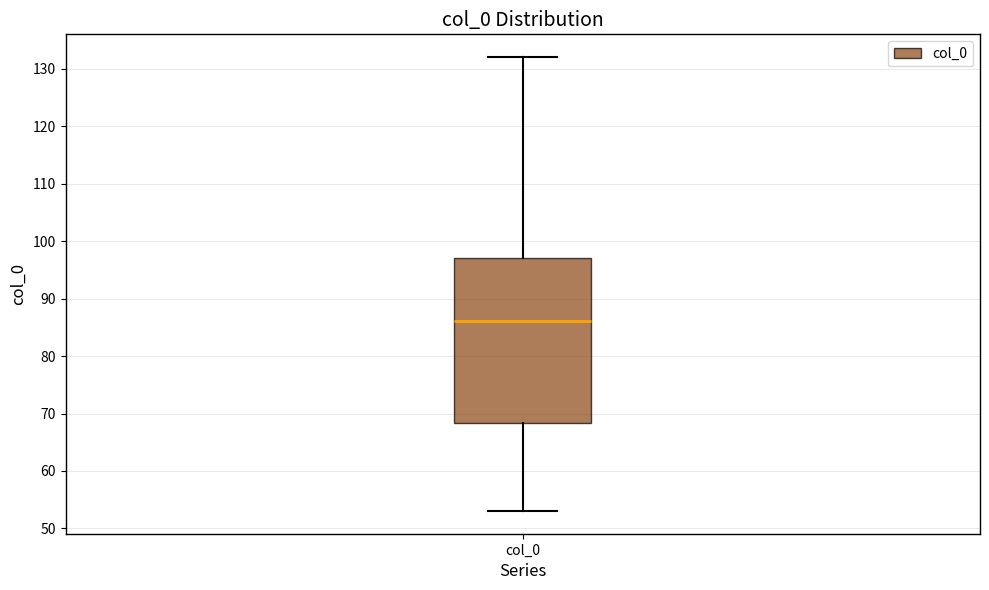

Where does the upper whisker of the box for col_0 end on the y-axis? The values are not printed on the chart, so give them approximately, as read against the axis.

132